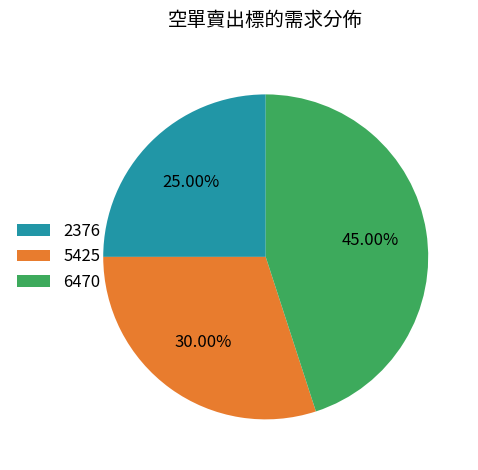

What percentage do 6470 and 2376 together represent?

70.0%